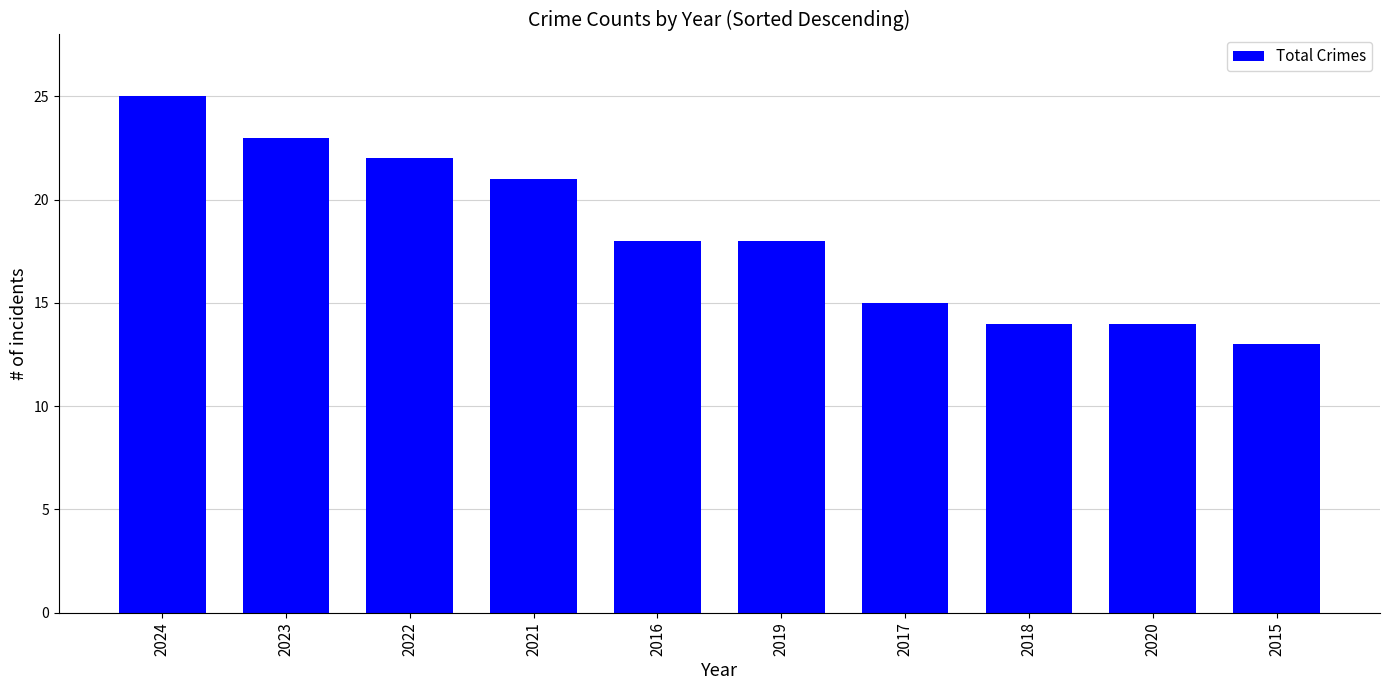

What is the label of the 5th bar from the right?

2019